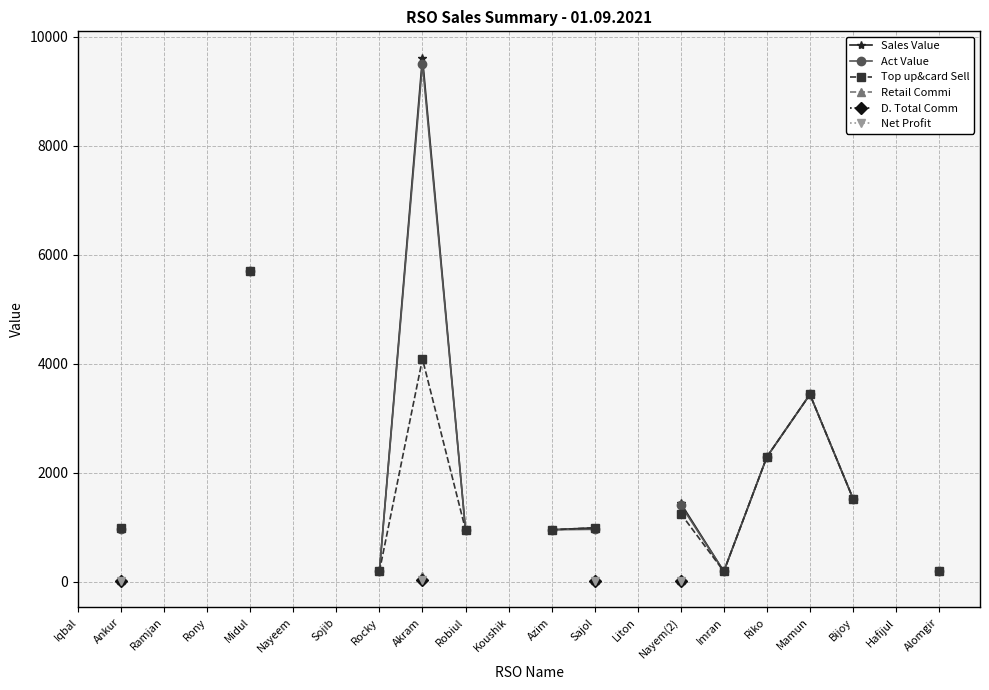

Does the chart display data point markers on the line(s)?

Yes